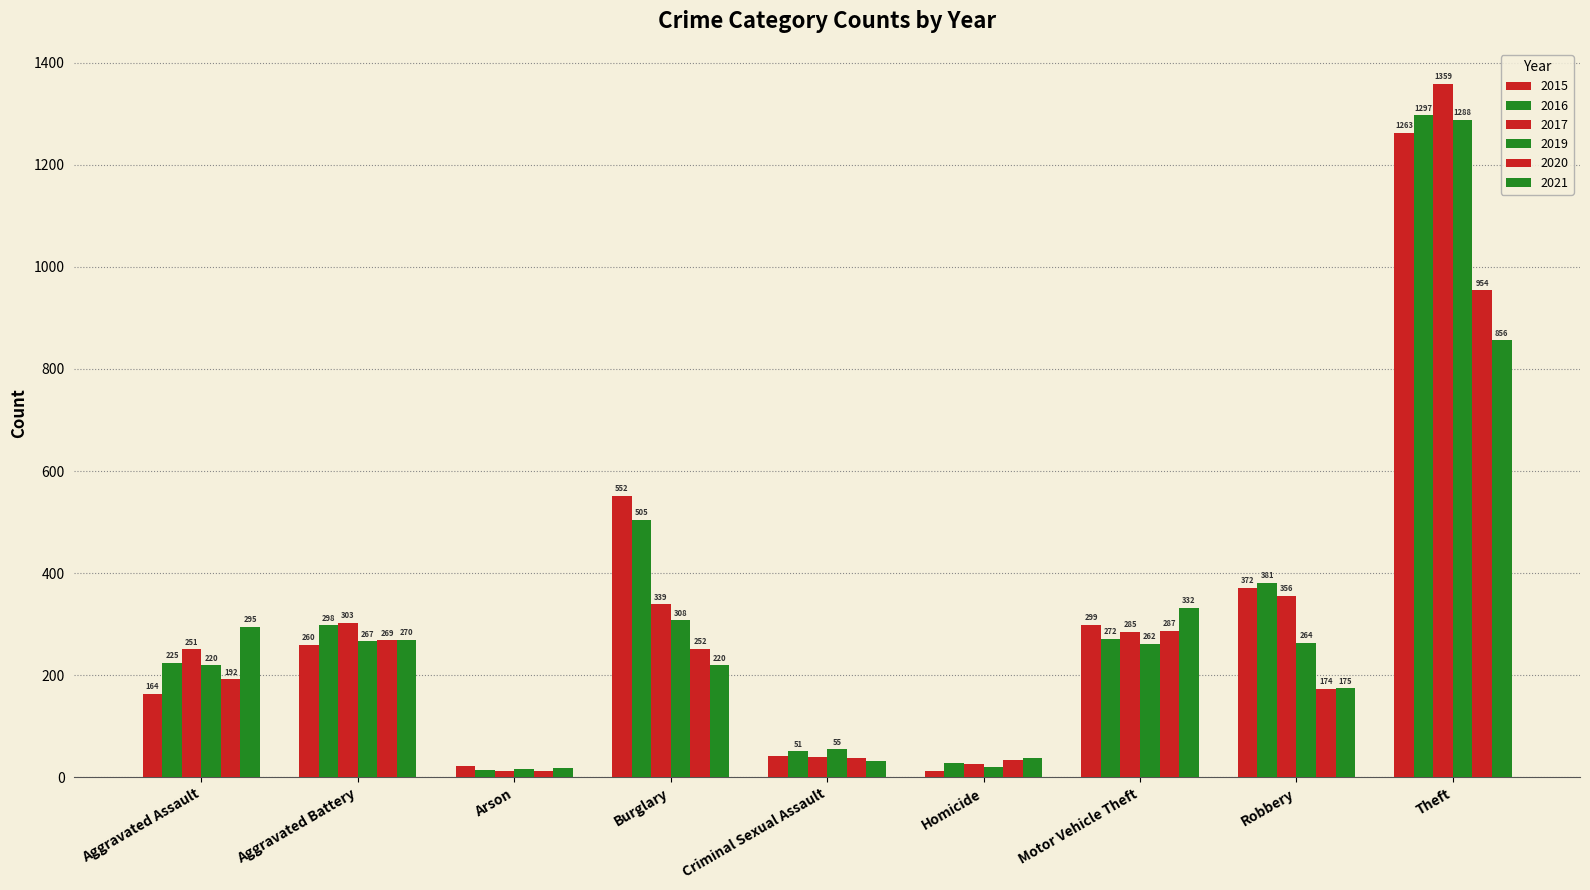

Are the bars horizontal?

No